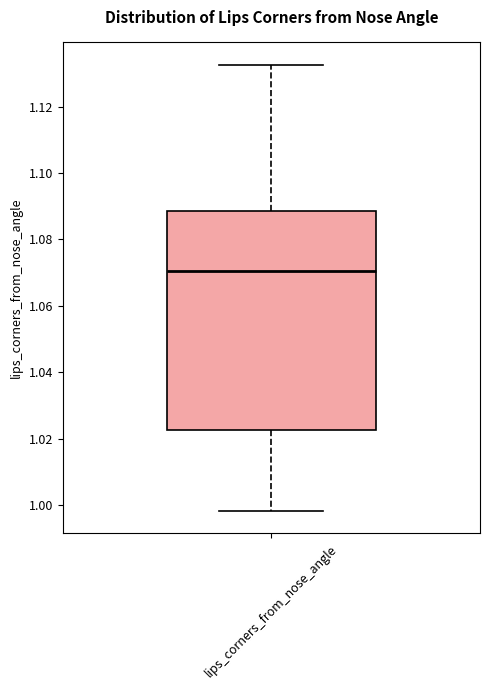

Read this box plot against the y-axis: the position of the median line, the range covered by the box, and the ends of both whiskers. The values are not printed on the chart, so give them approximately, as read against the axis.

median 1.070, box 1.022 to 1.088, whiskers 0.998 to 1.132